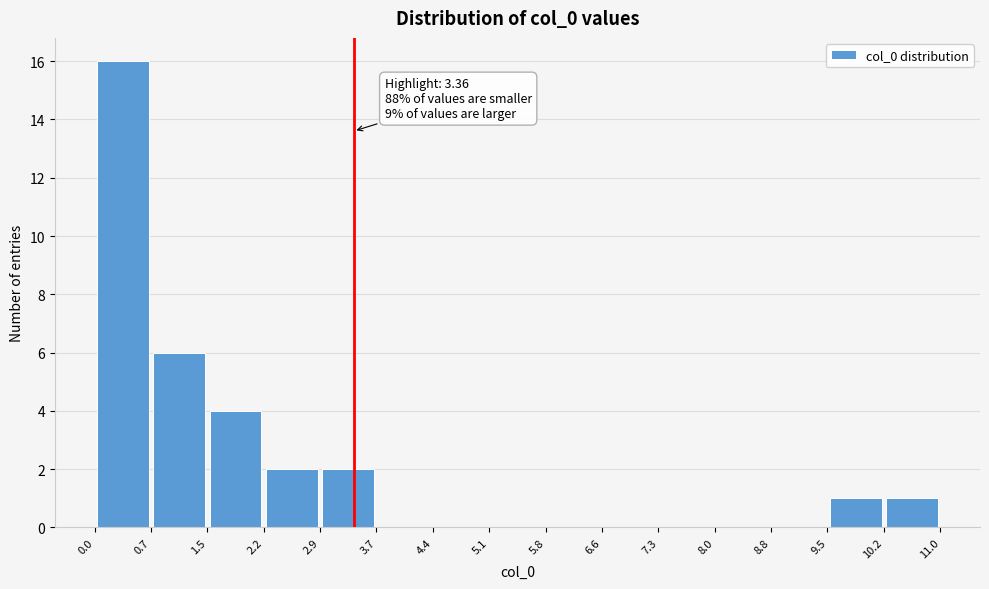

Over which range of the x-axis is the bar tallest?

0.0 to 0.7